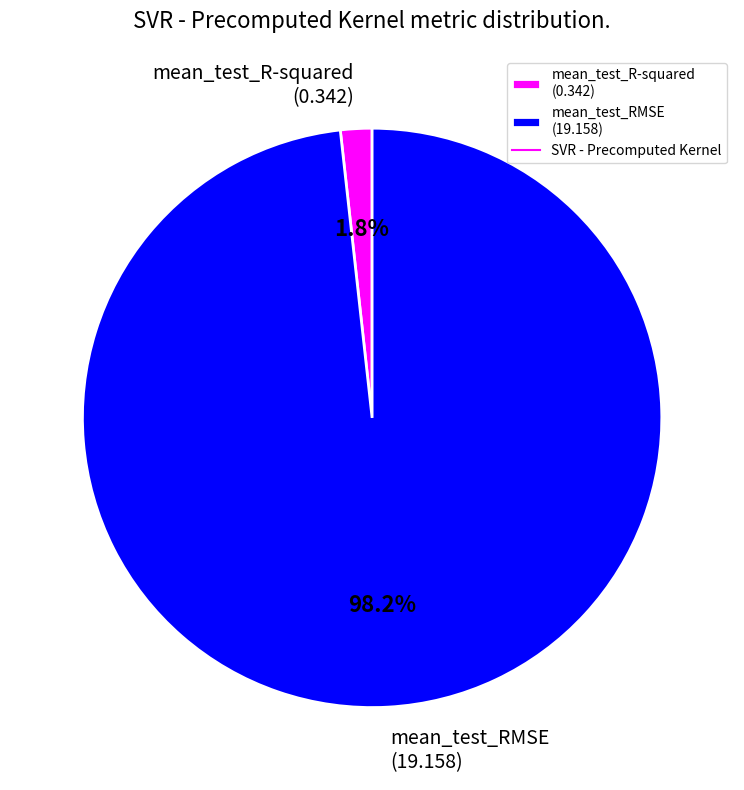

True or false: mean_test_RMSE accounts for 92% of the total.

False